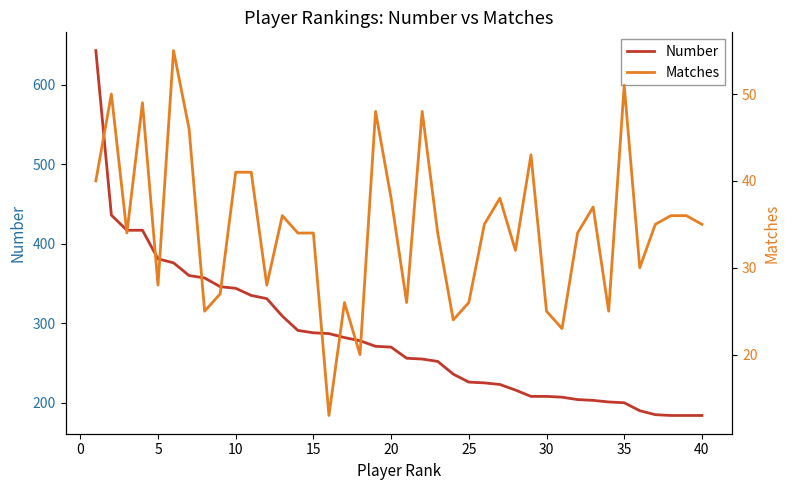

Which series has the largest total across all categories?

Number